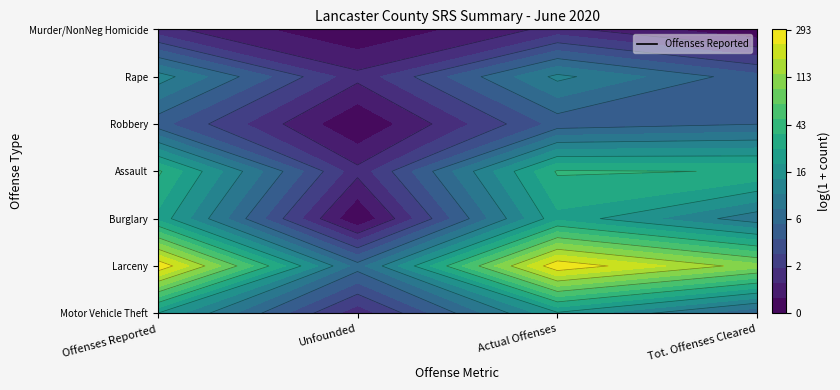

Is it true that the value at Offenses Reported is 0?

False